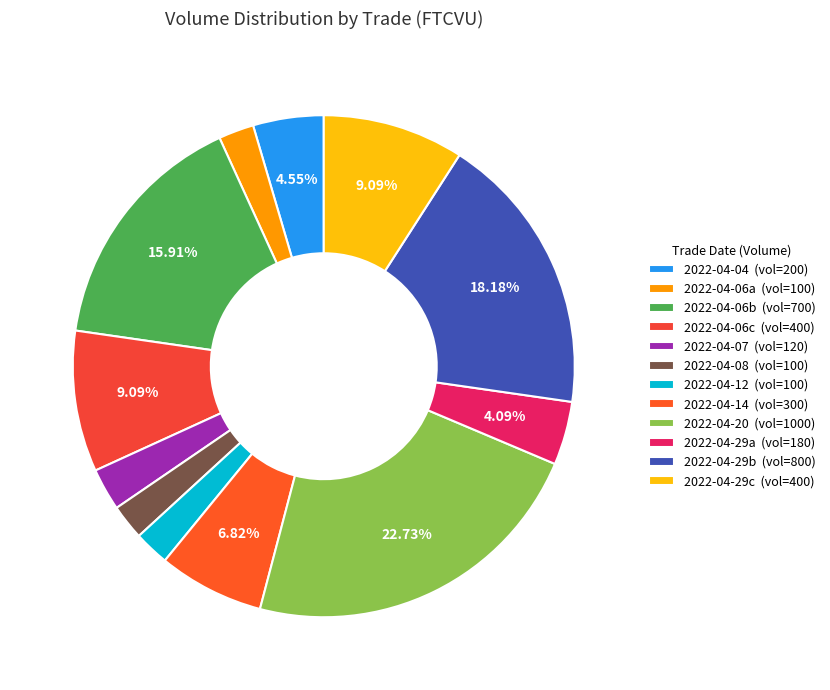

How many slices are in this pie chart?

12